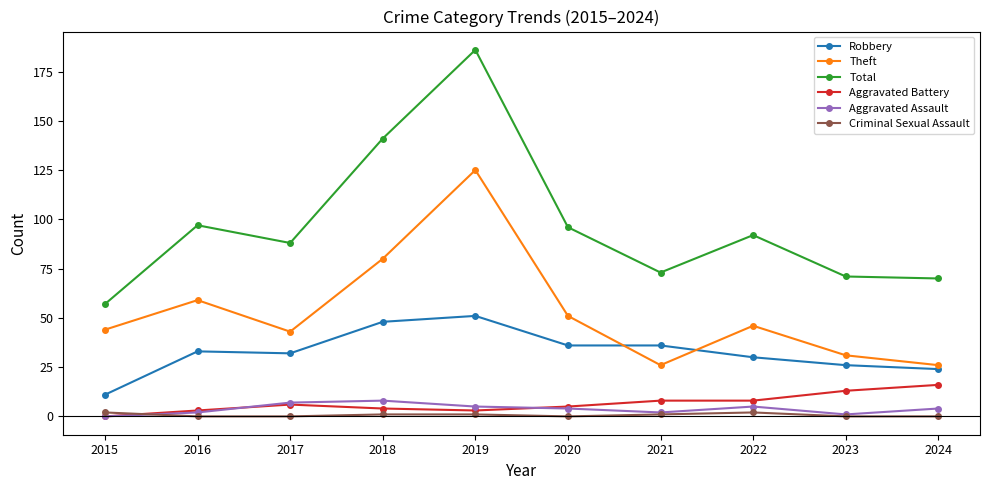

At which category is the sum across all series the highest?

2019